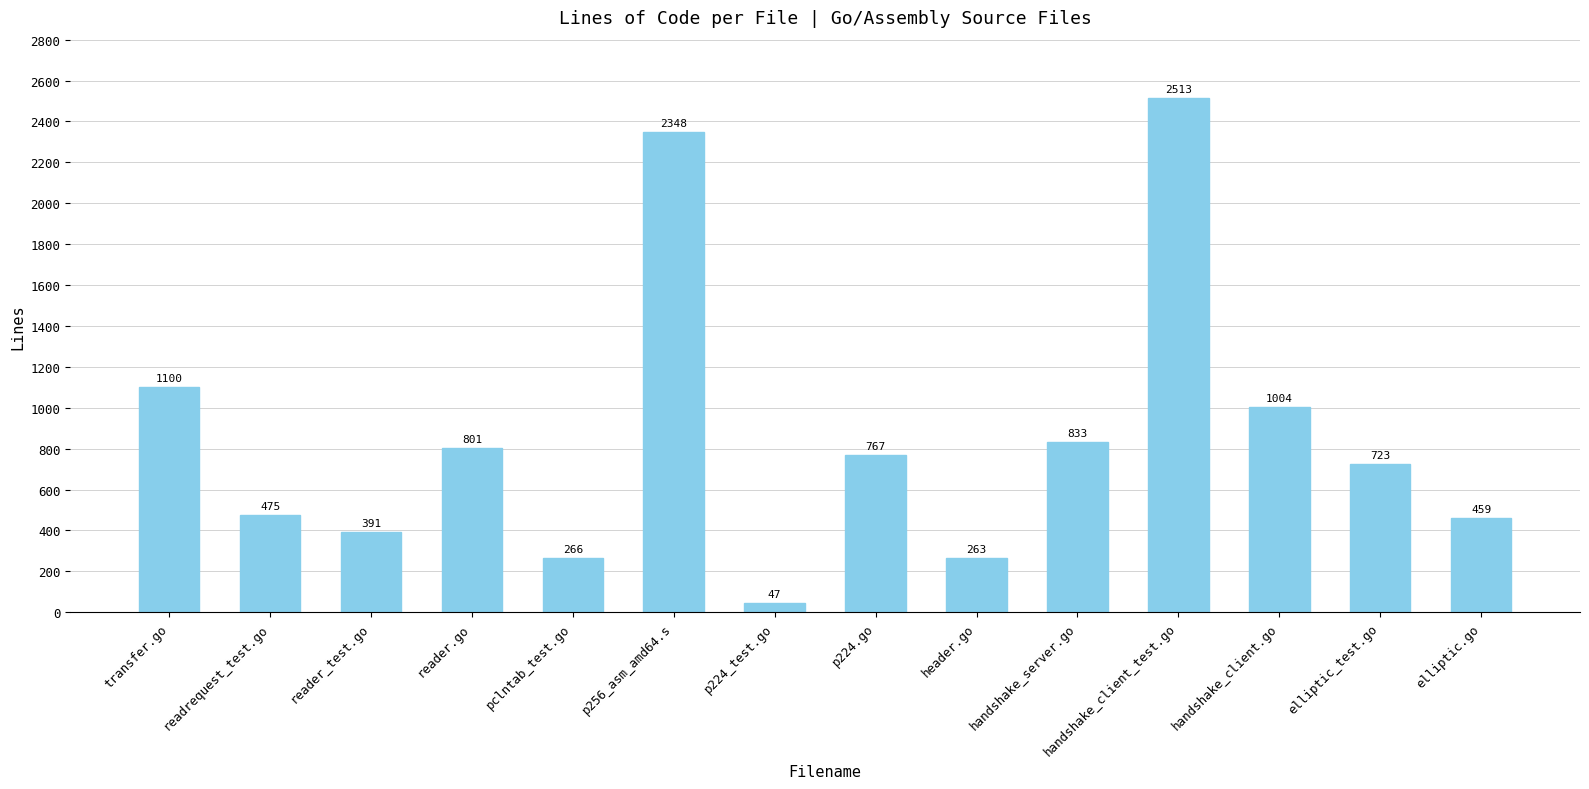

What is the value of the 13th bar from the left?

723